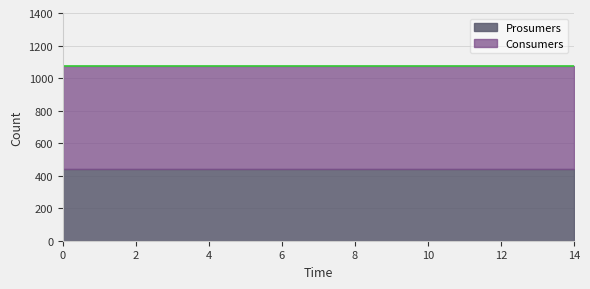

What are all the series names shown in the legend?

Prosumers, Consumers